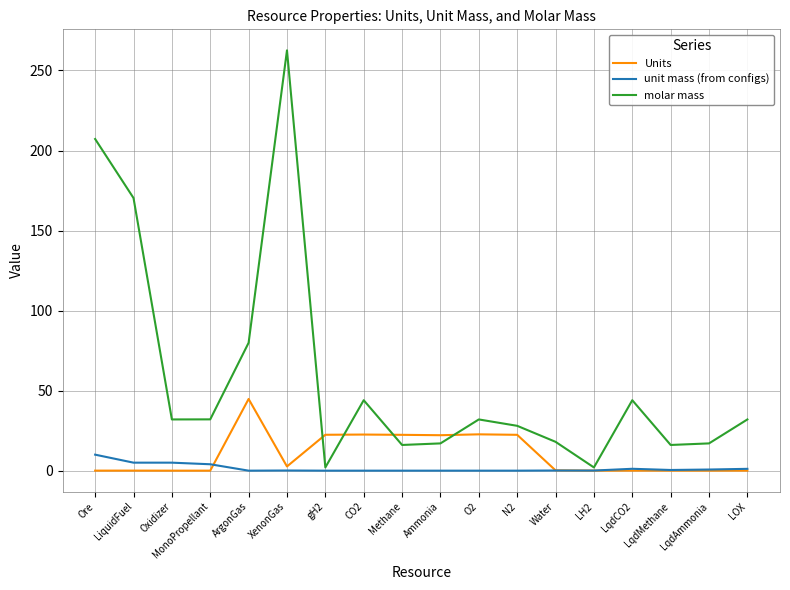

Rank the series by their average value, from highest to lowest.

molar mass, Units, unit mass (from configs)